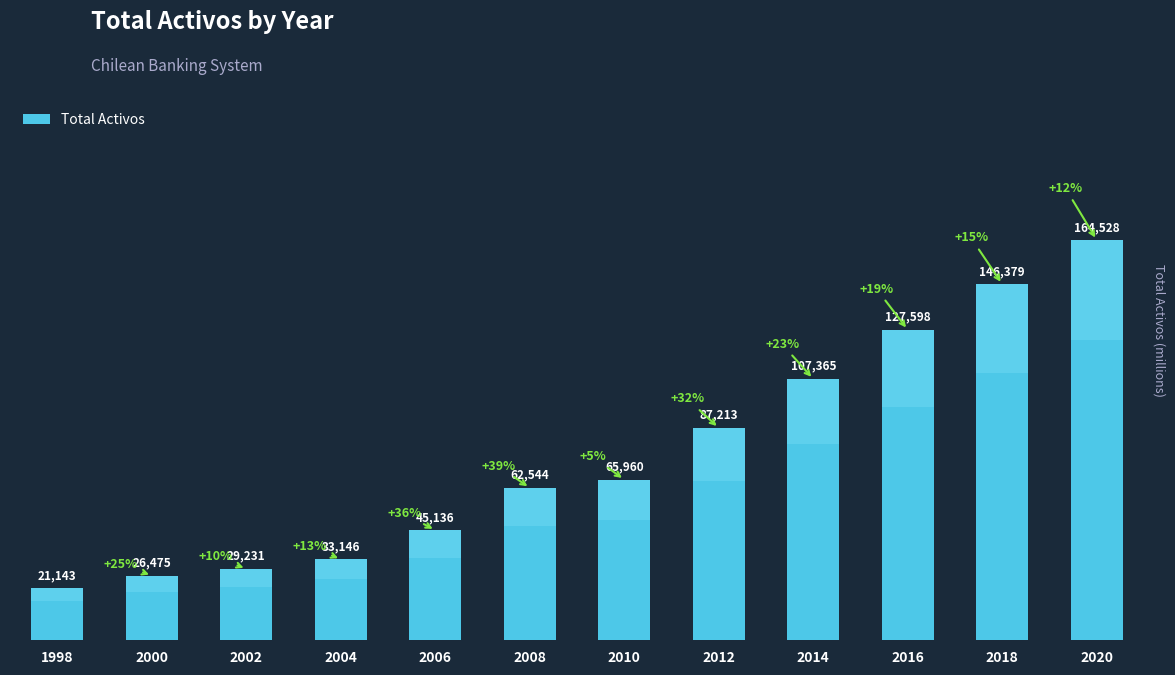

What is the value of the 6th bar from the left?

62544